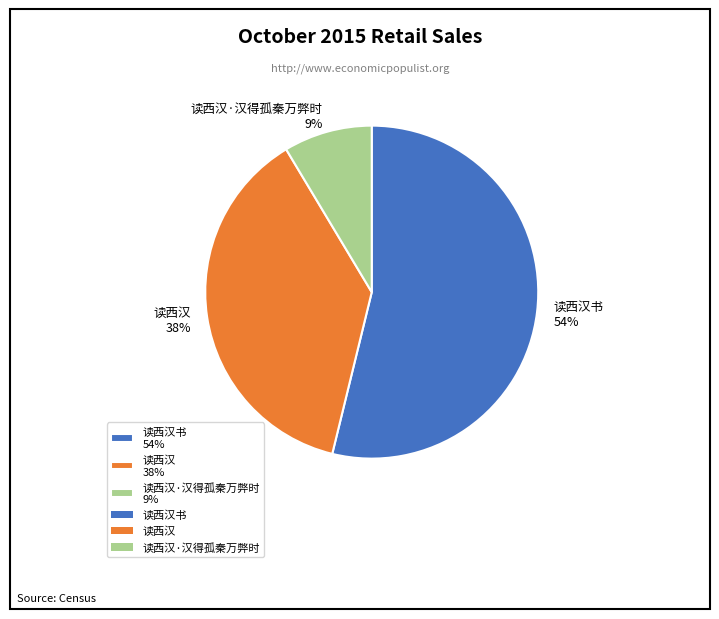

Do 读西汉书 54% and 读西汉 38% together represent more than half of the pie?

Yes